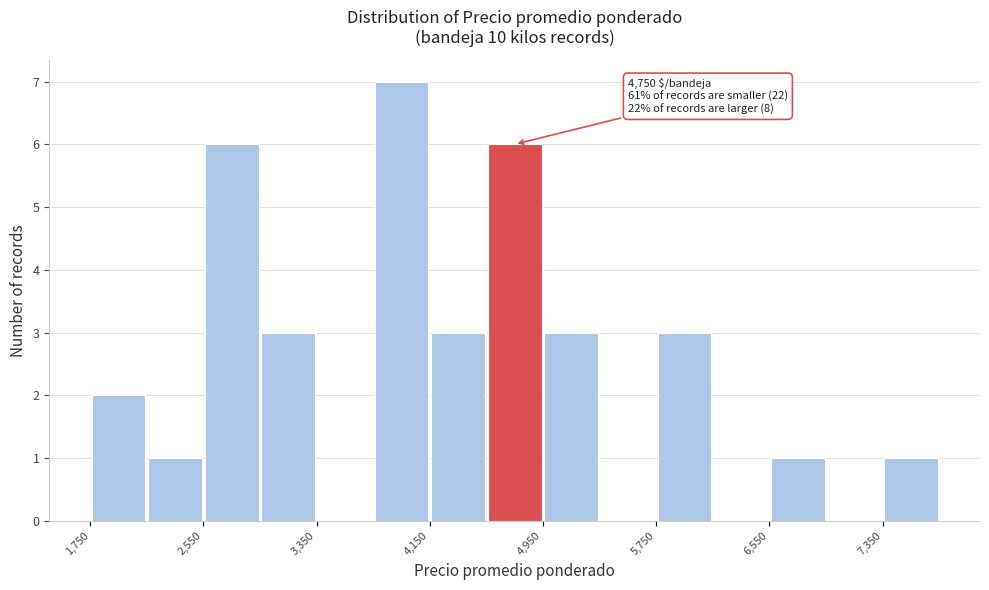

Over which range of the x-axis is the bar tallest?

3750 to 4150